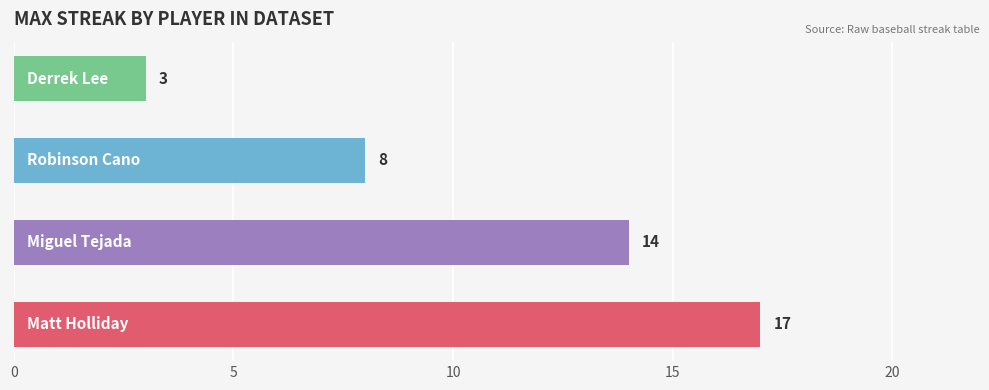

Count the values in the range 8 to 17.

3